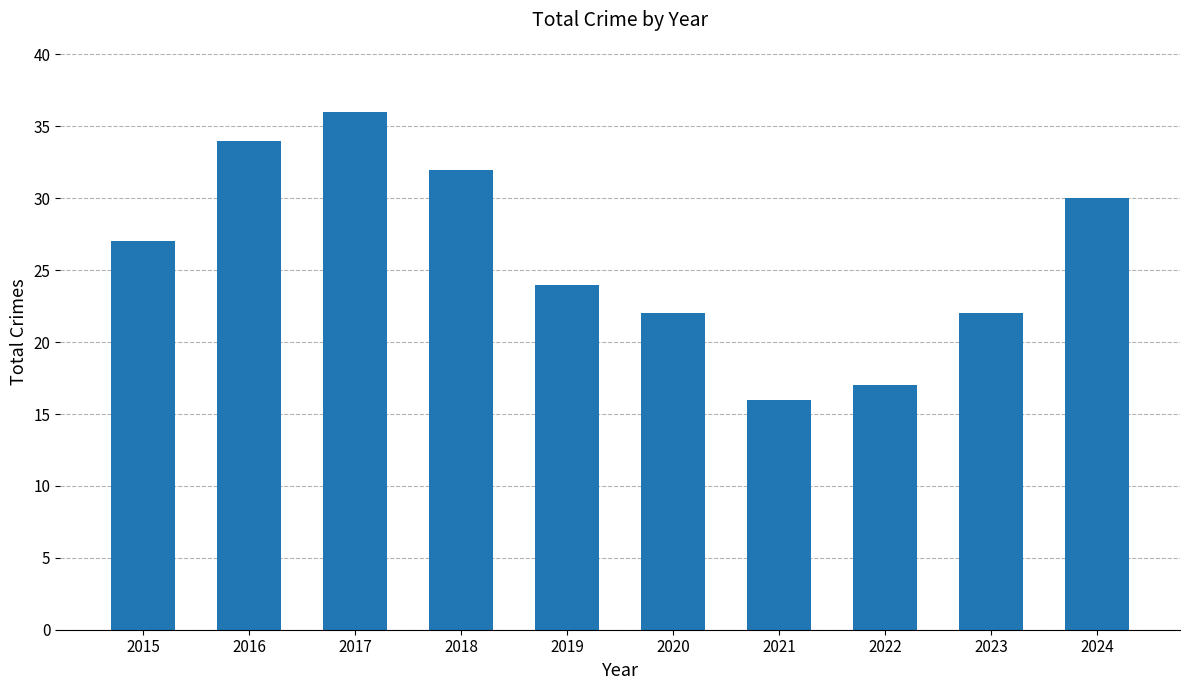

At which category does the chart reach its peak across all series?

2017